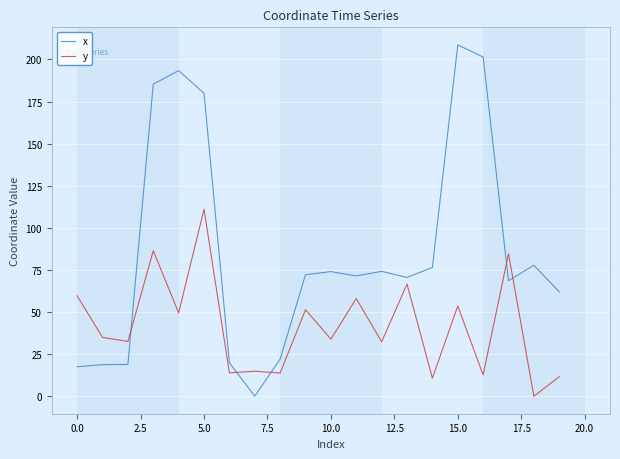

What are all the series names shown in the legend?

x, y